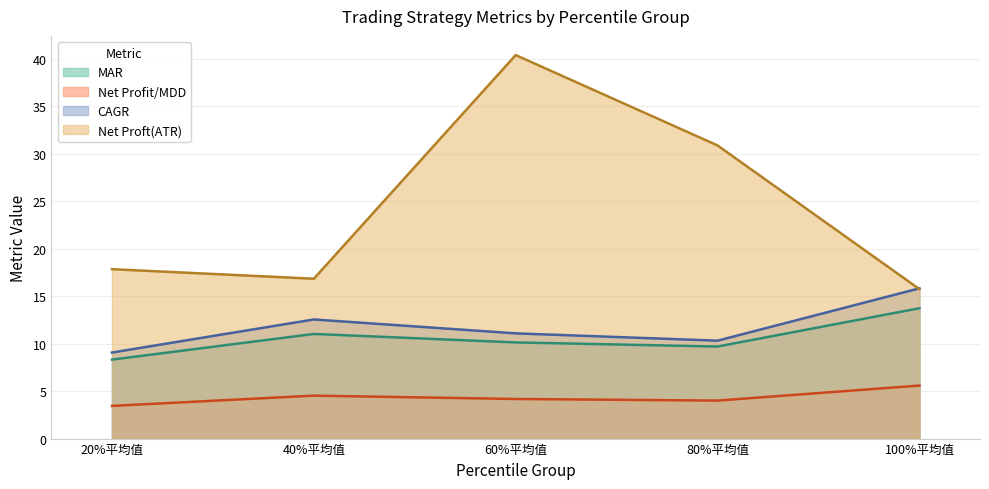

Reading left to right, transcribe all the data shown in this chart.

MAR: 20%平均值=8.3	40%平均值=11.0	60%平均值=10.1	80%平均值=9.7	100%平均值=13.7
Net Profit/MDD: 20%平均值=3.4	40%平均值=4.5	60%平均值=4.2	80%平均值=4.0	100%平均值=5.6
CAGR: 20%平均值=9.1	40%平均值=12.5	60%平均值=11.1	80%平均值=10.3	100%平均值=15.8
Net Proft(ATR): 20%平均值=17.8	40%平均值=16.8	60%平均值=40.4	80%平均值=30.9	100%平均值=15.7